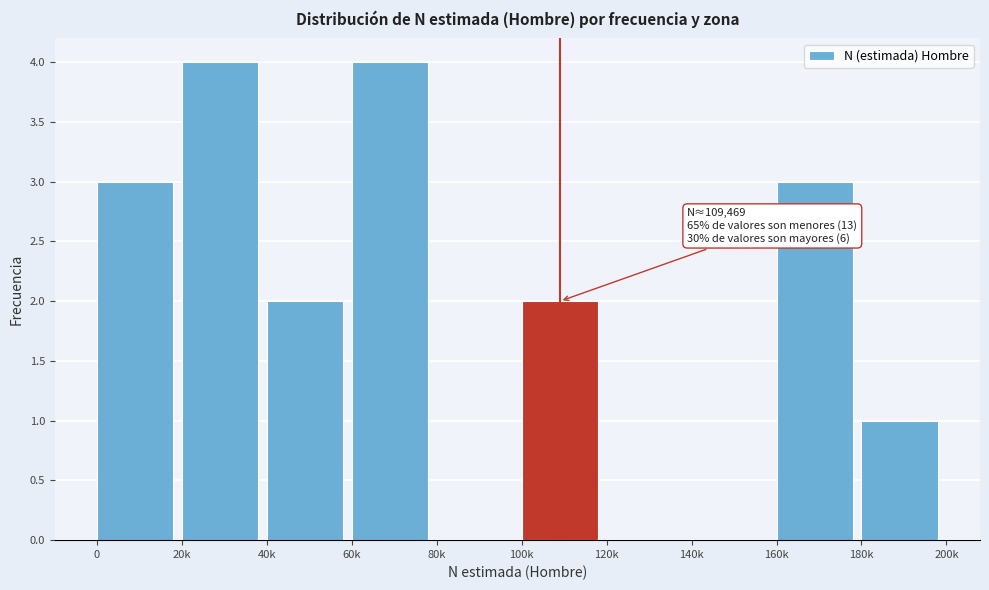

Reading right to left, transcribe all the data shown in this chart.

180k=1	160k=3	140k=0	120k=0	100k=2	80k=0	60k=4	40k=2	20k=4	0=3